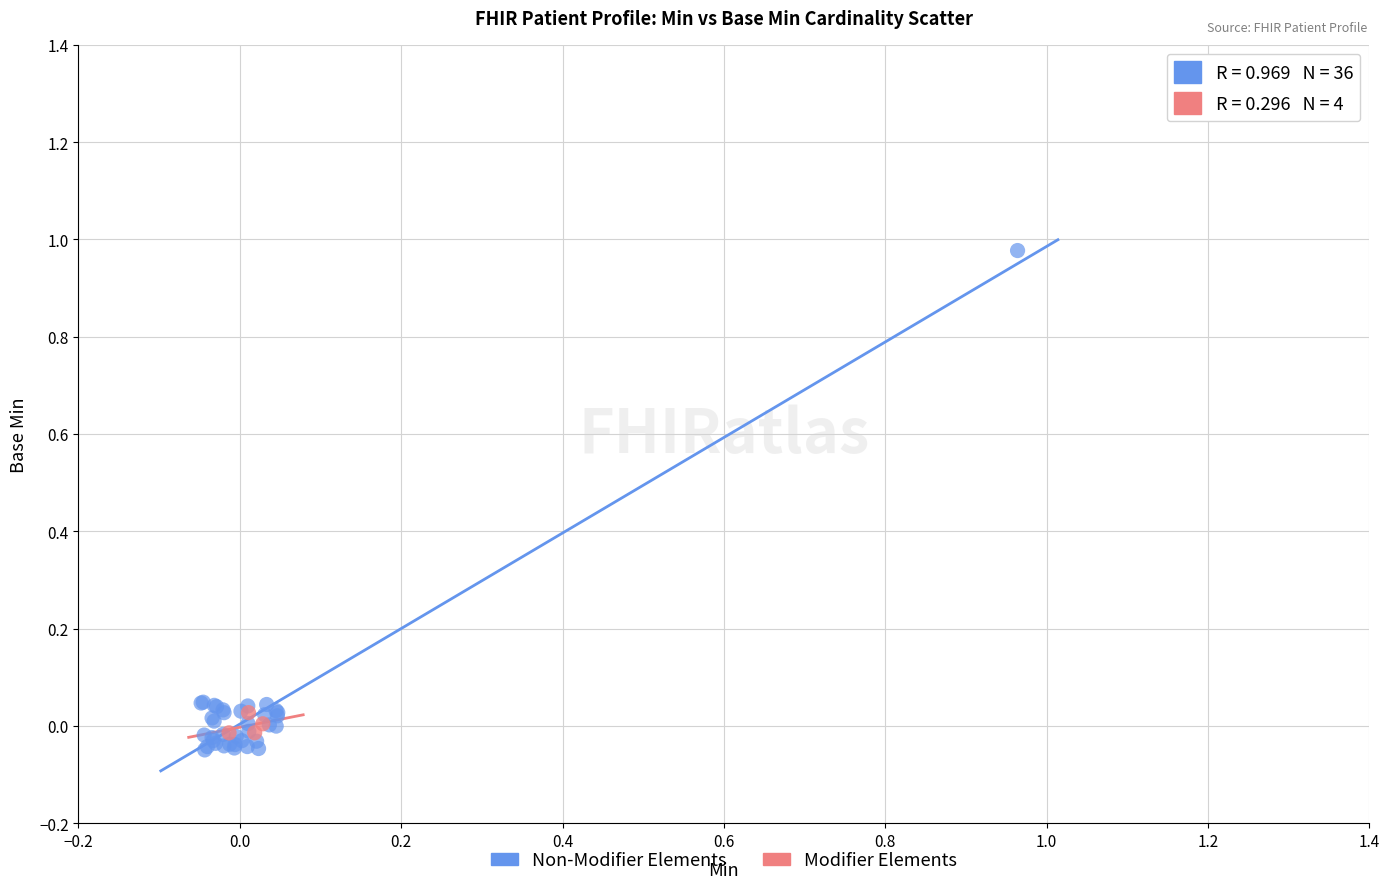

Which series reaches the minimum Y coordinate?

Non-Modifier Elements